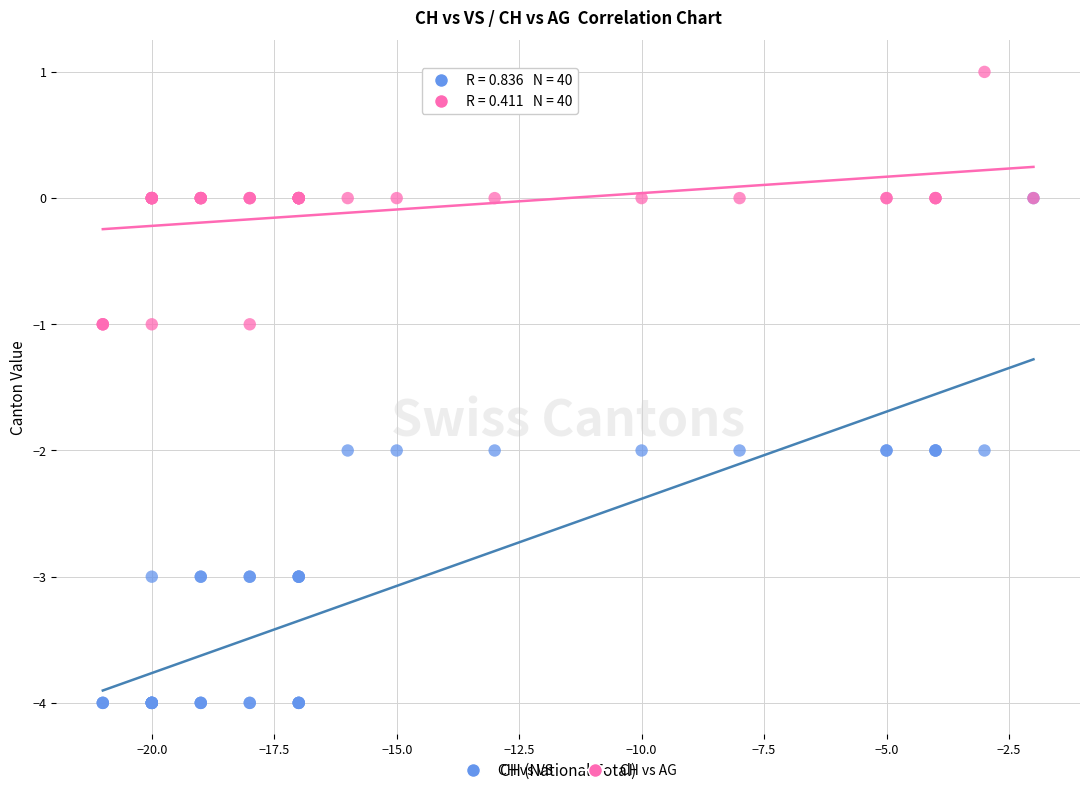

What are all the series names shown in the legend?

CH vs VS, CH vs AG